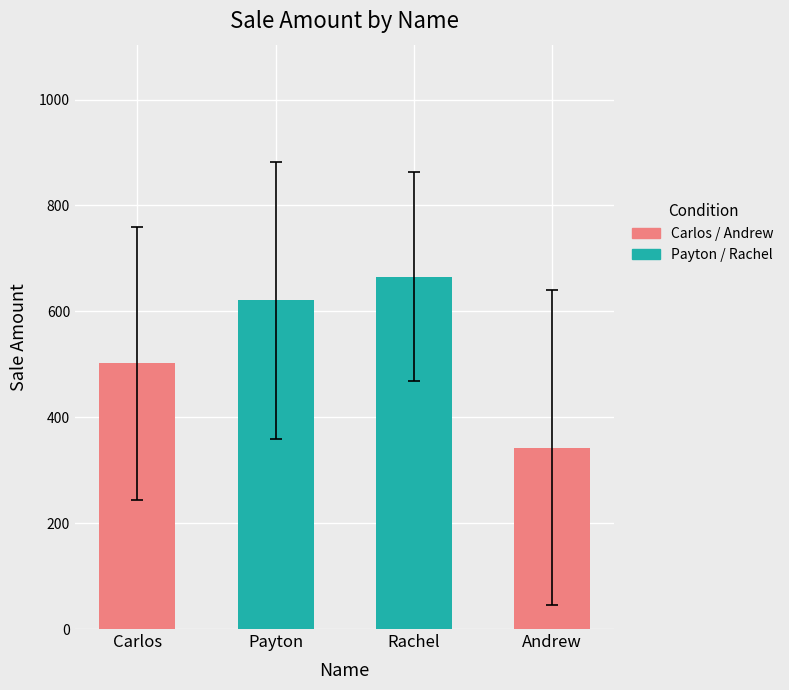

How many data points in Andrew are above 199?

3